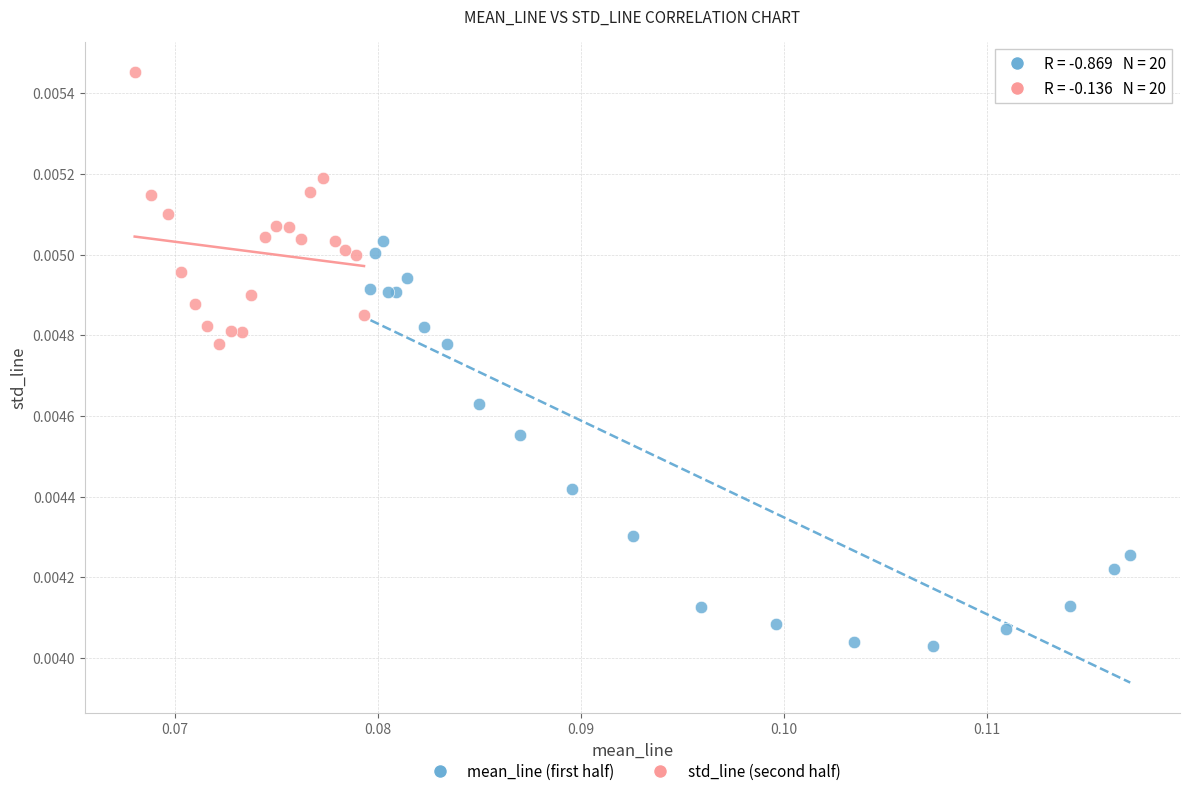

Which series contains the highest Y value?

std_line (second half)